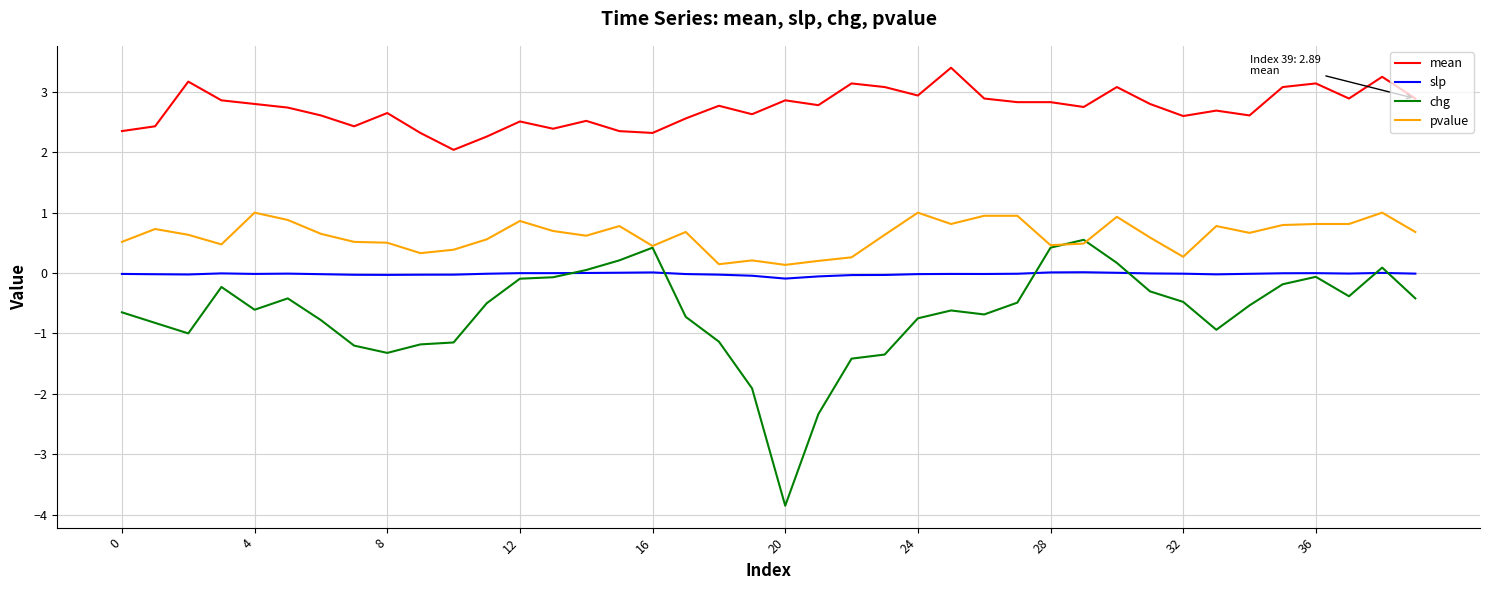

What is the minimum value for chg?

-3.9